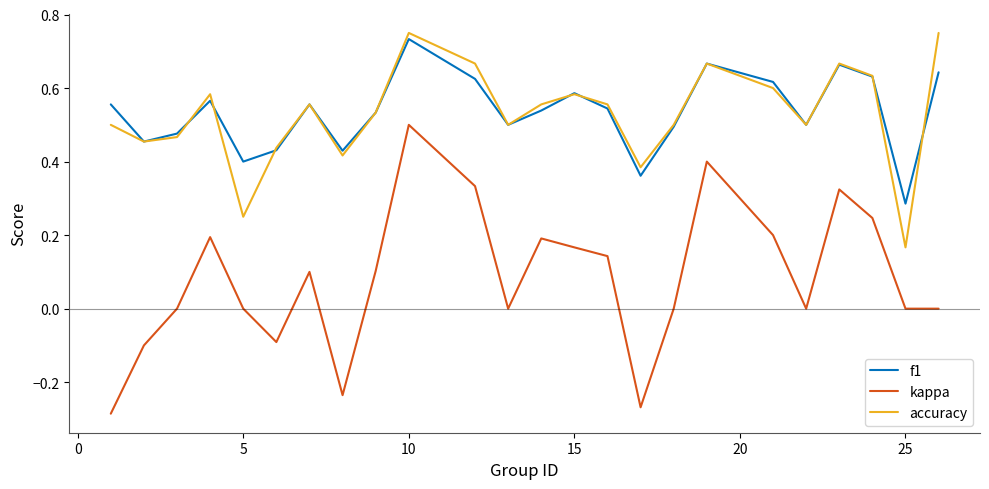

True or false: kappa and accuracy intersect in this chart.

False